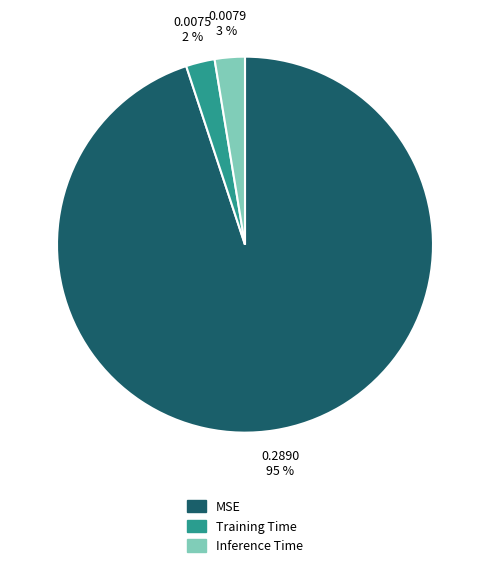

To the nearest percent, what percentage of the pie is Inference Time?

3%